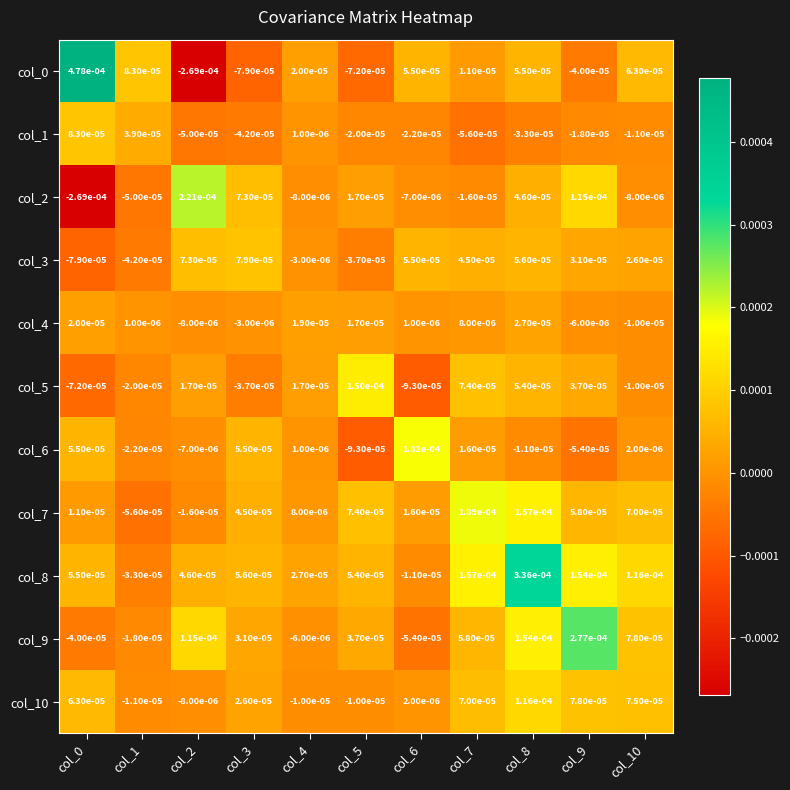

Is the value of col_3 at col_7 greater than the value of col_1 at col_0?

No